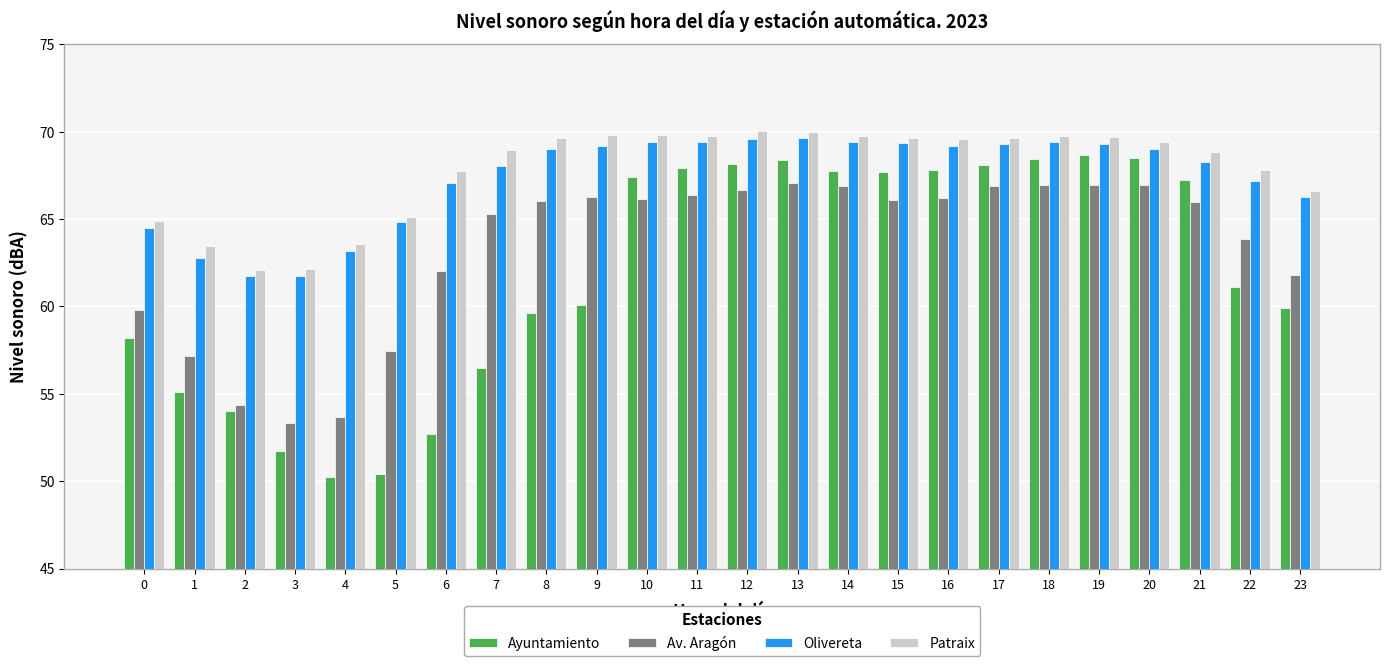

What are all the series names shown in the legend?

Ayuntamiento, Av. Aragón, Olivereta, Patraix